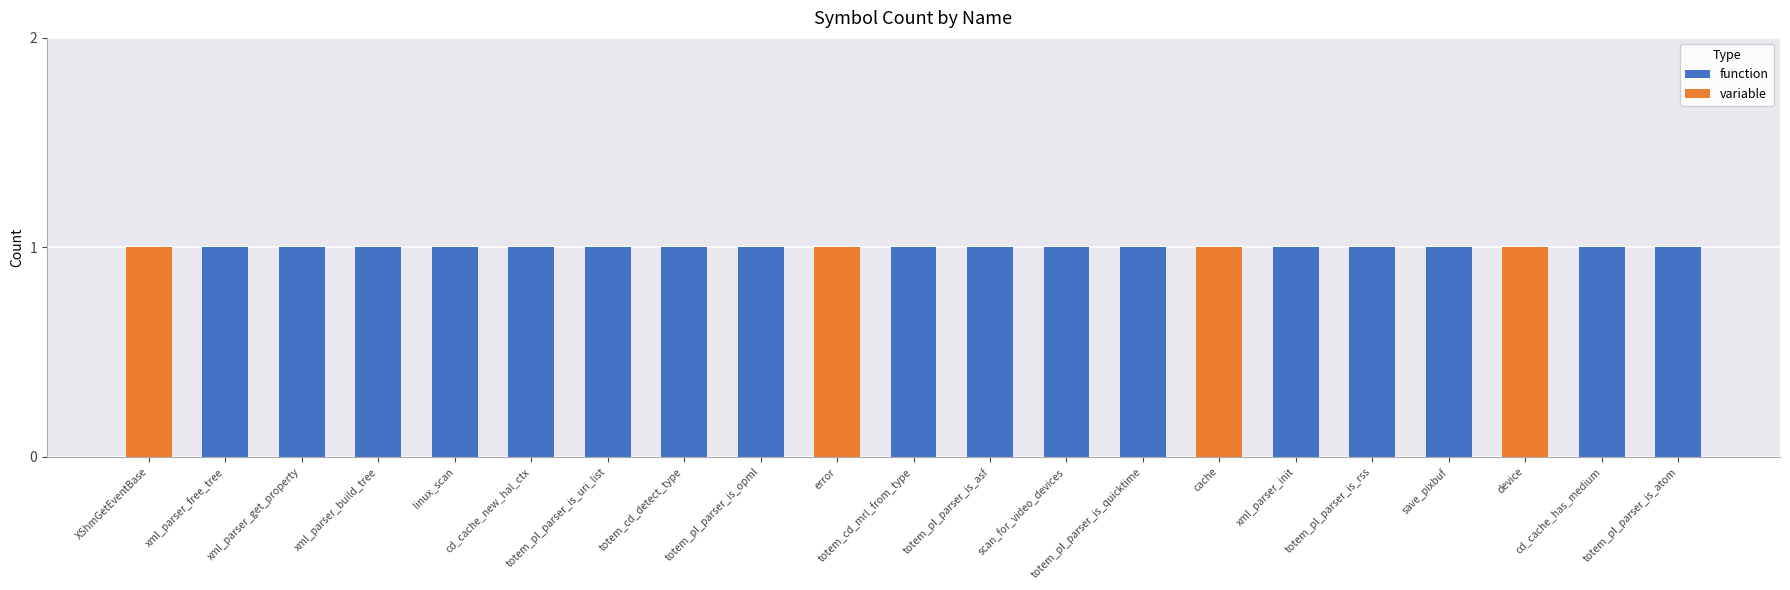

What is the highest value of the function series?

1